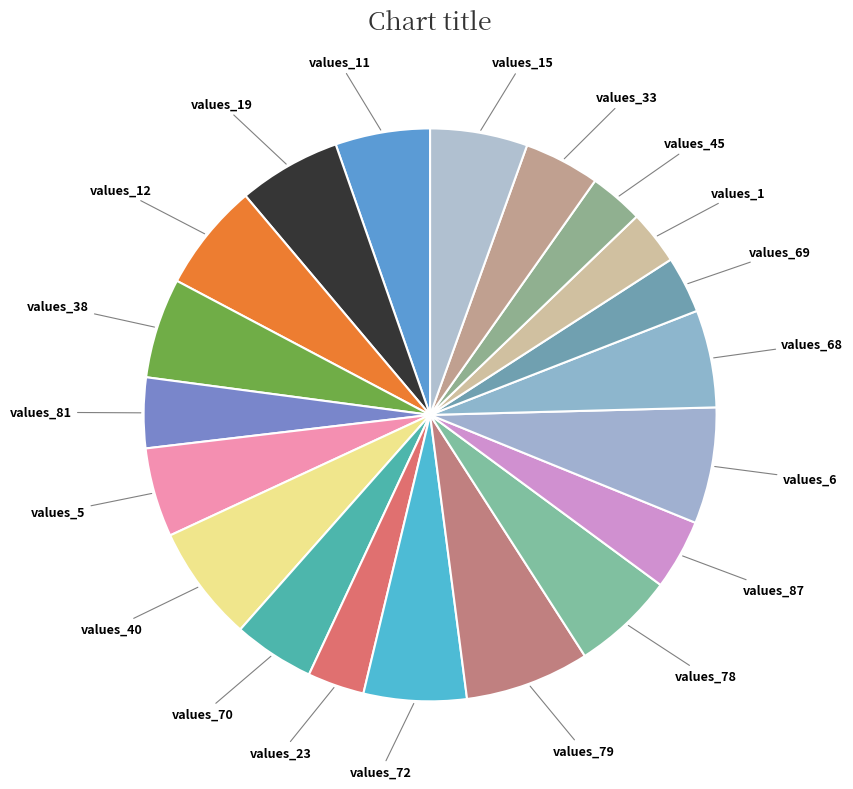

Between values_79 and values_38, which is larger?

values_79